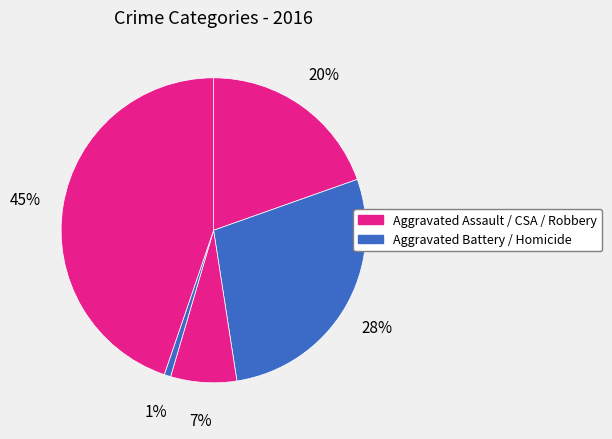

Count the number of slices in the pie.

5